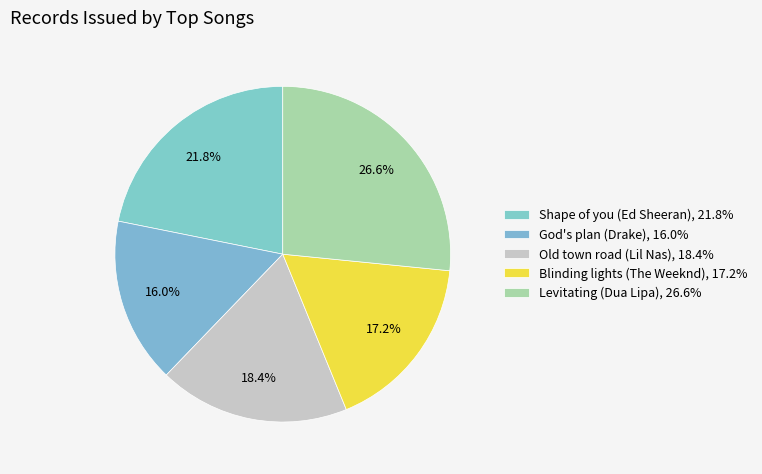

To the nearest percent, what is the average slice percentage?

20%